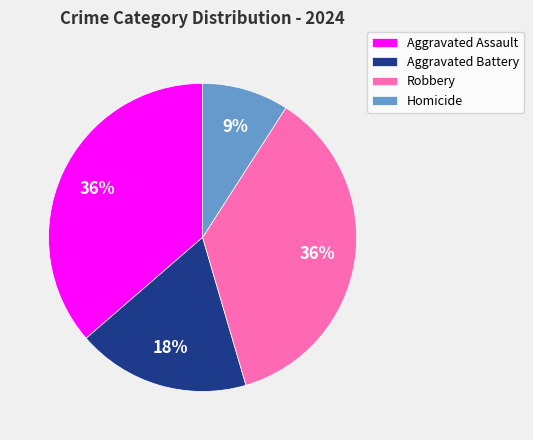

What percentage is the Aggravated Battery slice, to the nearest percent?

18%